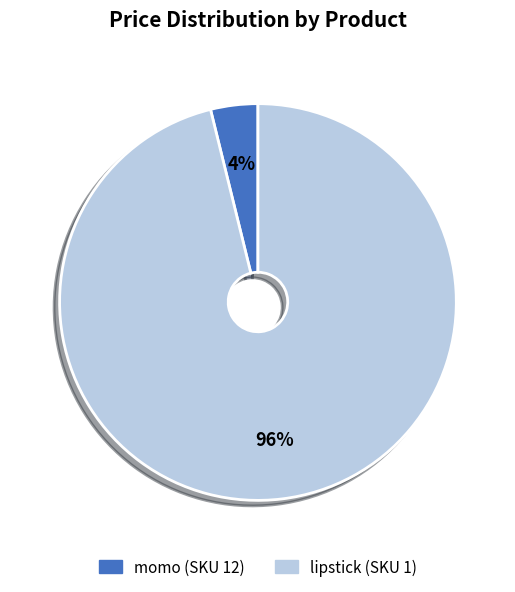

To the nearest percent, what percentage of the pie is lipstick (SKU 1)?

96%